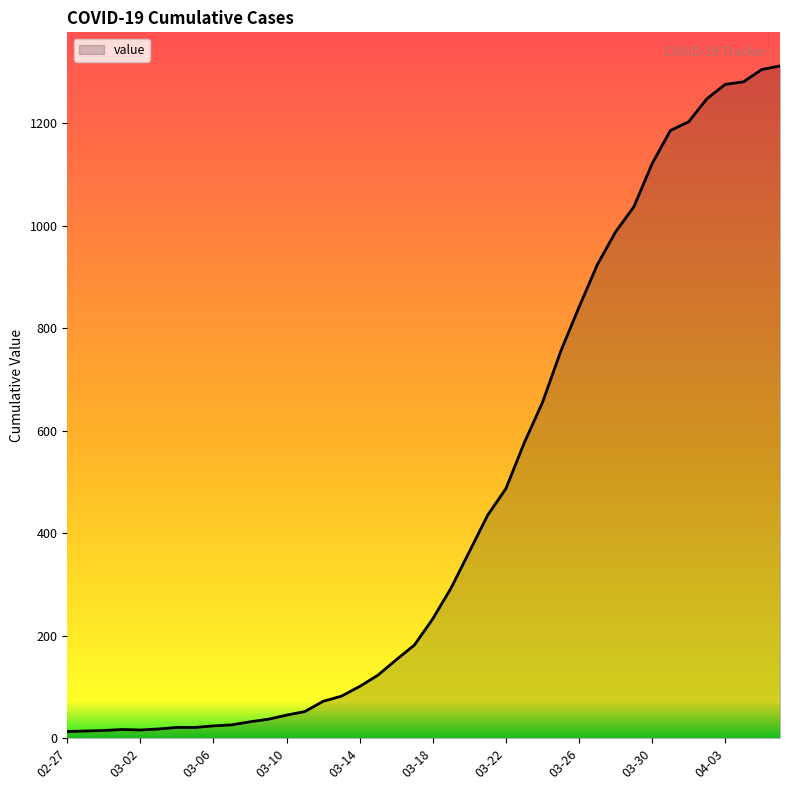

What is the difference between the maximum and minimum values?

1299